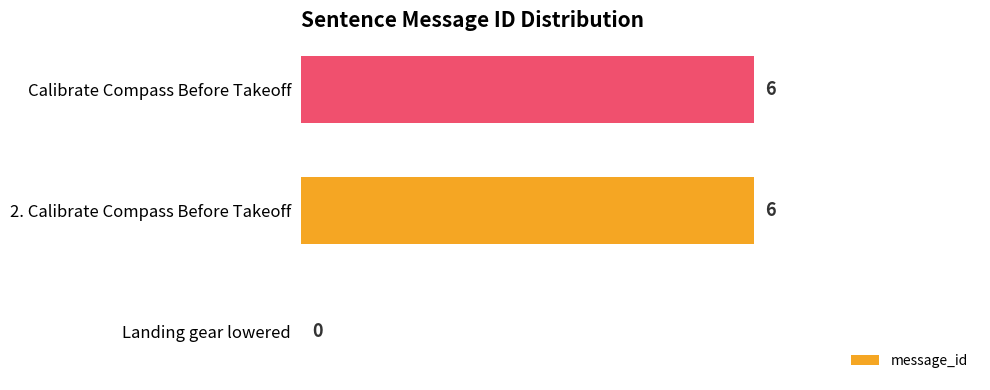

Is it true that the value at Landing gear lowered is 0?

True